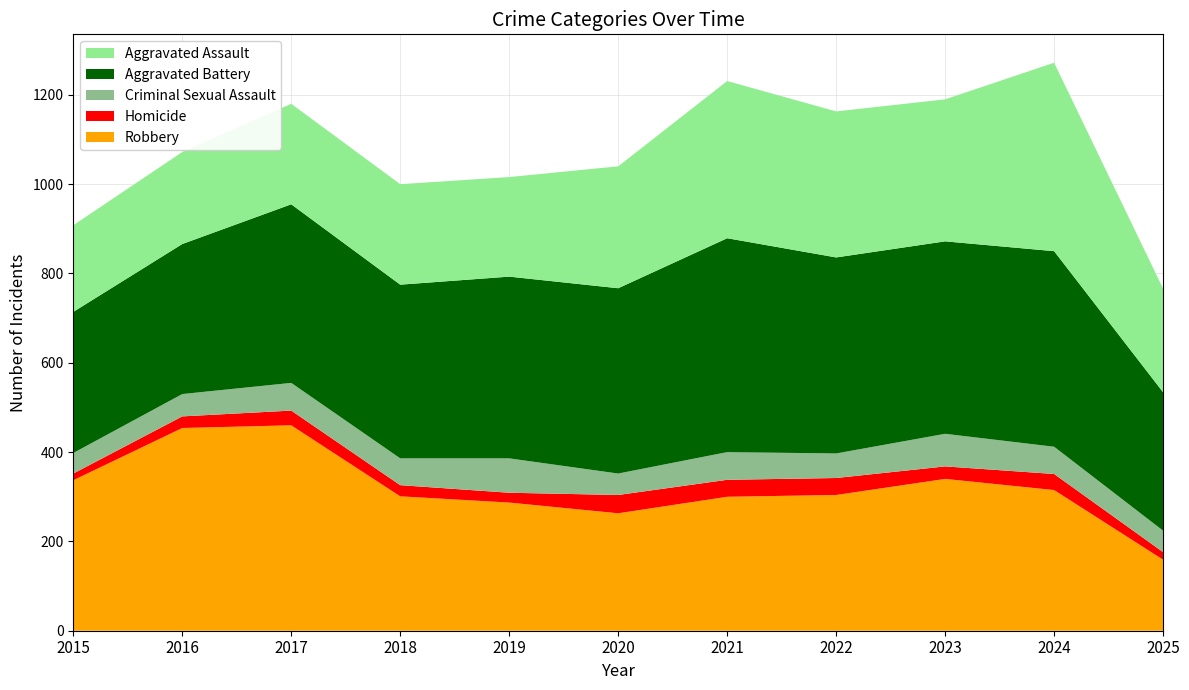

Reading right to left, what are all the values shown in this chart?

Aggravated Assault: 2025=232	2024=422	2023=318	2022=327	2021=352	2020=273	2019=223	2018=225	2017=225	2016=206	2015=194
Aggravated Battery: 2025=310	2024=438	2023=431	2022=439	2021=479	2020=415	2019=407	2018=389	2017=400	2016=336	2015=316
Criminal Sexual Assault: 2025=48	2024=61	2023=73	2022=55	2021=62	2020=48	2019=77	2018=60	2017=62	2016=50	2015=46
Homicide: 2025=17	2024=36	2023=28	2022=38	2021=38	2020=41	2019=22	2018=25	2017=33	2016=26	2015=15
Robbery: 2025=159	2024=315	2023=340	2022=304	2021=300	2020=263	2019=287	2018=301	2017=460	2016=454	2015=337